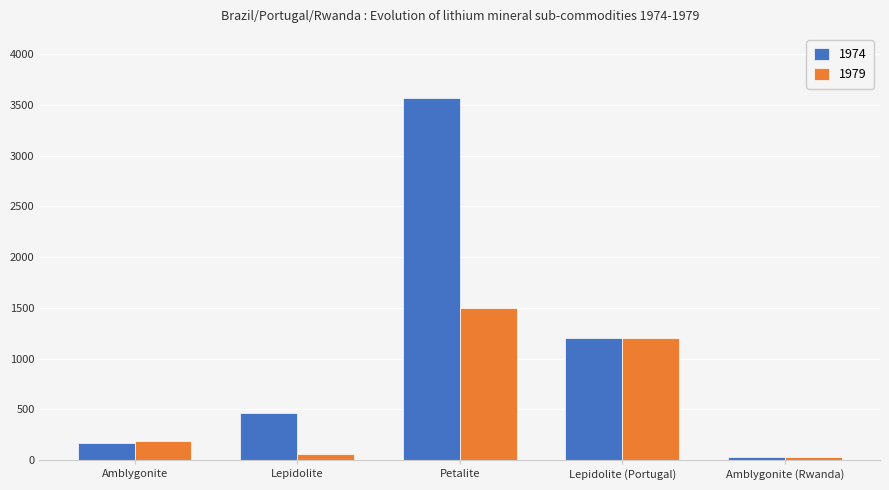

List the series in order of their overall mean, lowest first.

1979, 1974